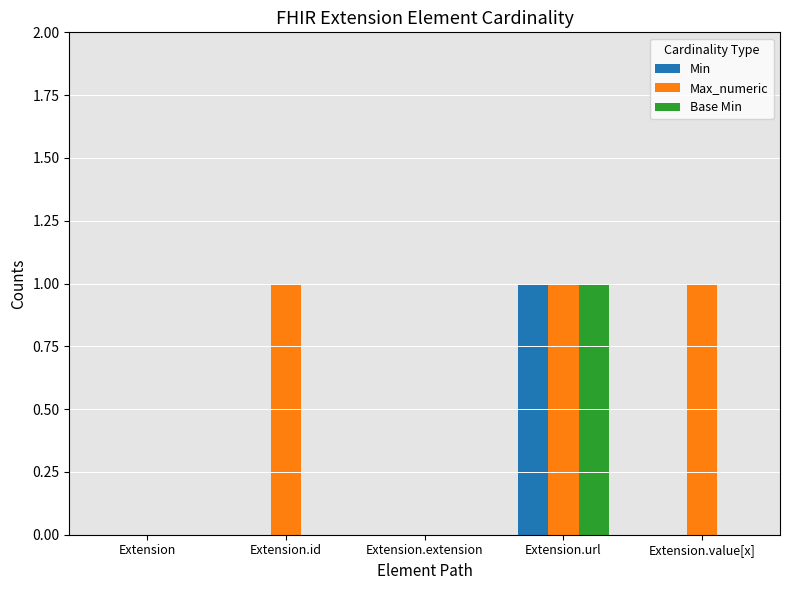

The value of Base Min at Extension.id is 0. True or false?

True